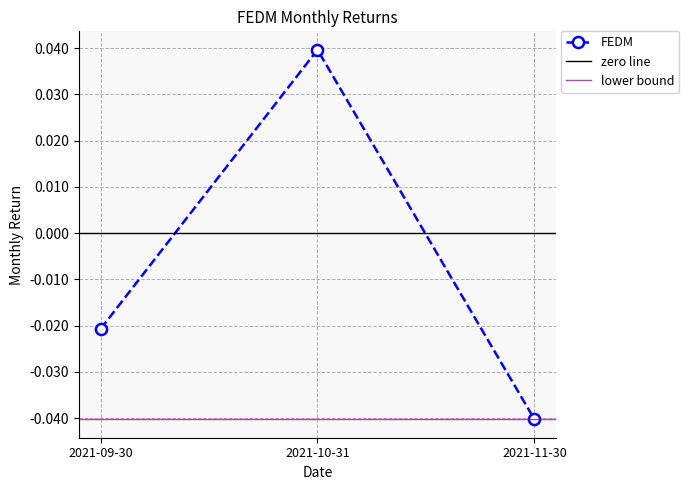

The chart shows a value of -0.0 at 2021-09-30. True or false?

True